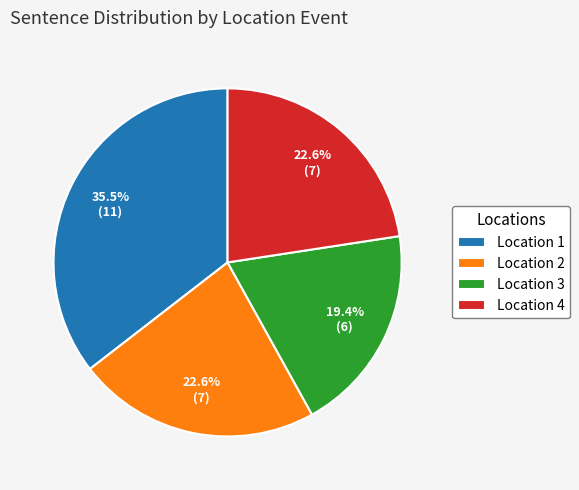

Between Location 4 and Location 1, which is larger?

Location 1